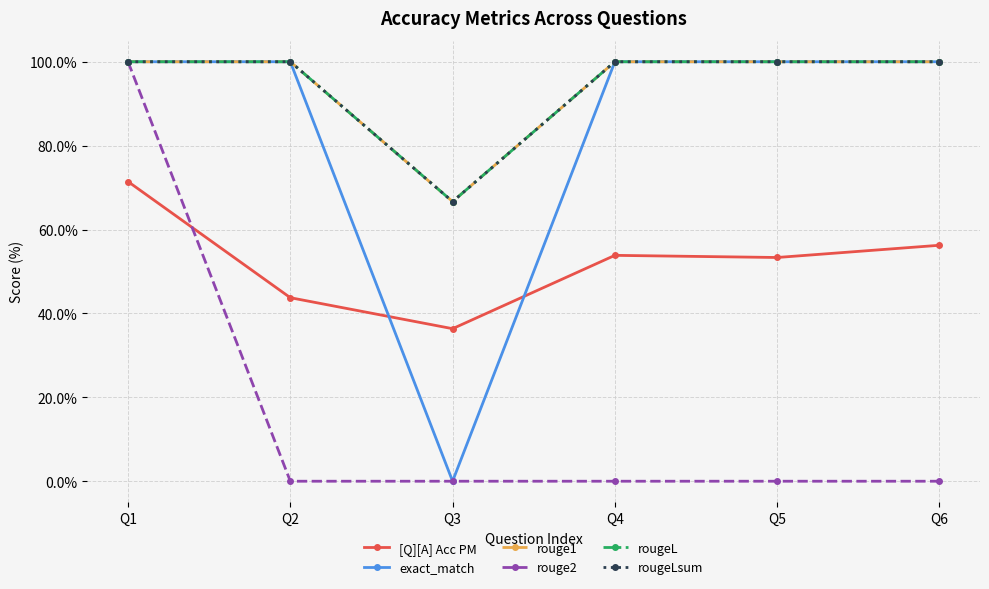

Does the chart have visible grid lines?

Yes